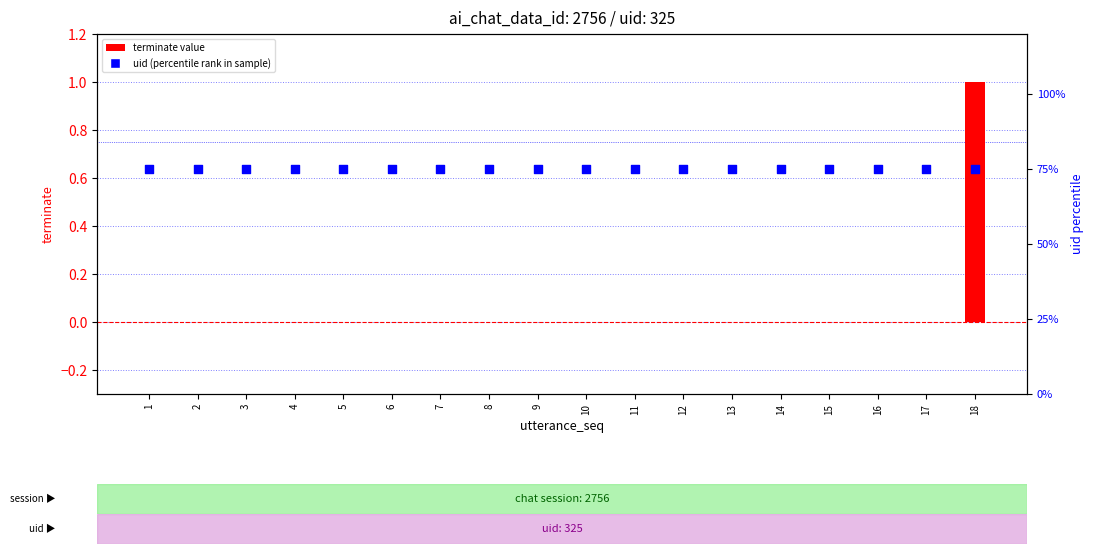

Which series reaches the maximum Y coordinate?

terminate value